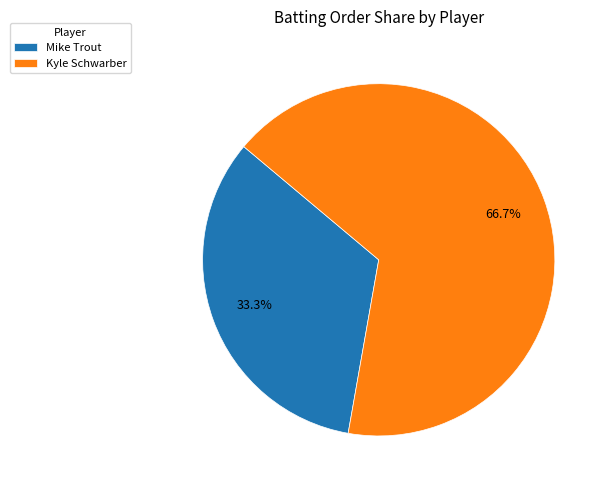

Does Mike Trout represent more than half of the total?

No